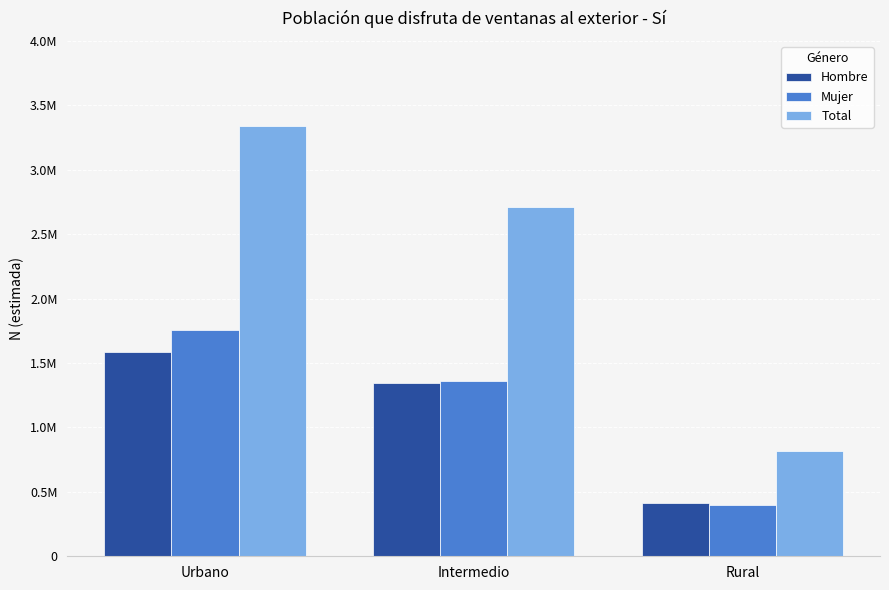

What is the difference between the maximum and minimum values in the Hombre series?

1166896